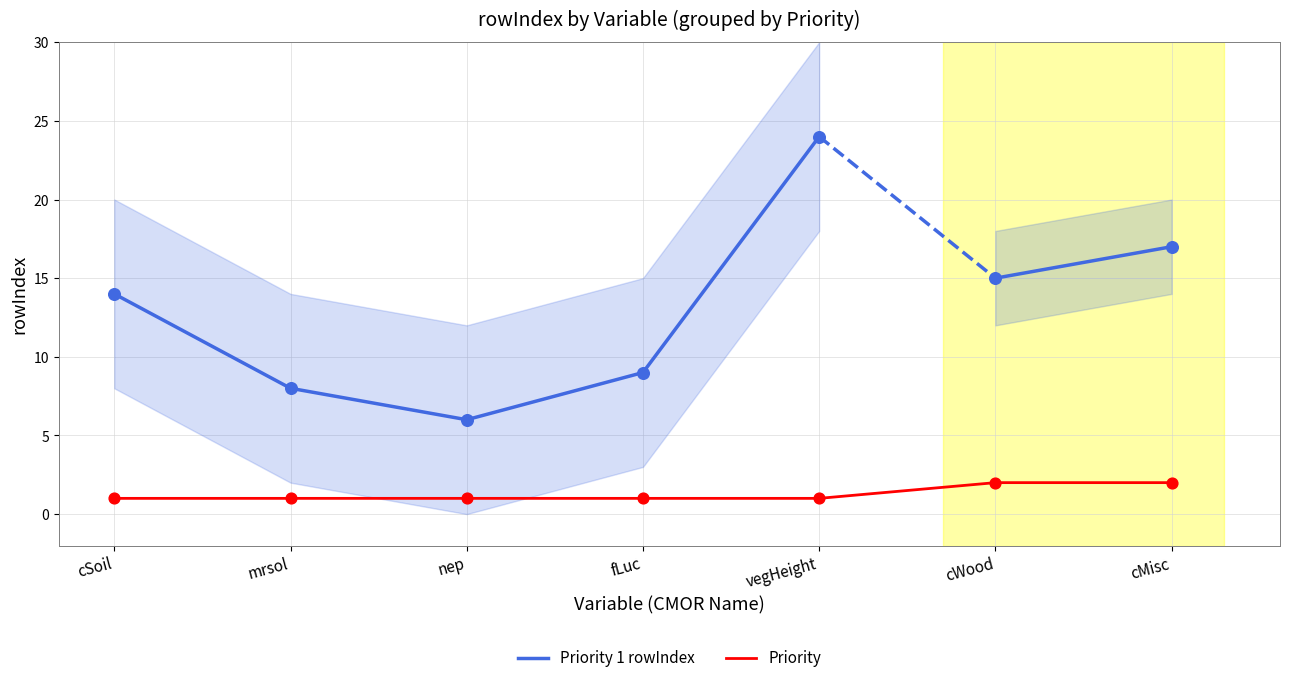

What is the change in value from mrsol to nep?

-2